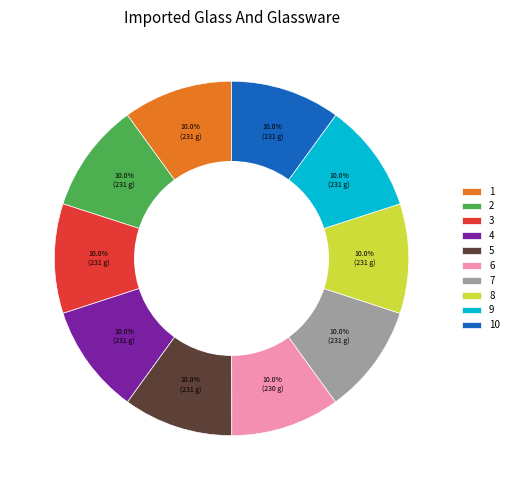

How many segments does this pie chart have?

10